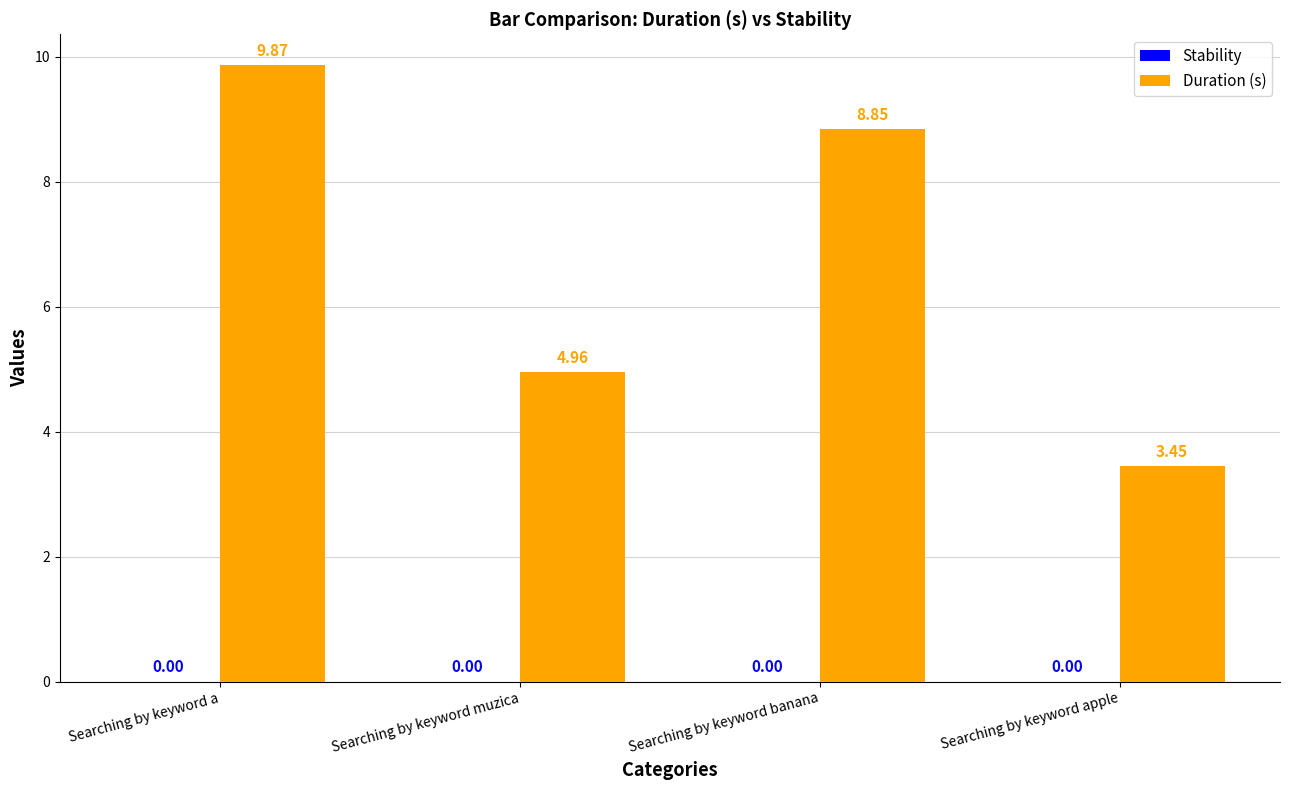

What is the label of the 4th bar from the right?

Searching by keyword a